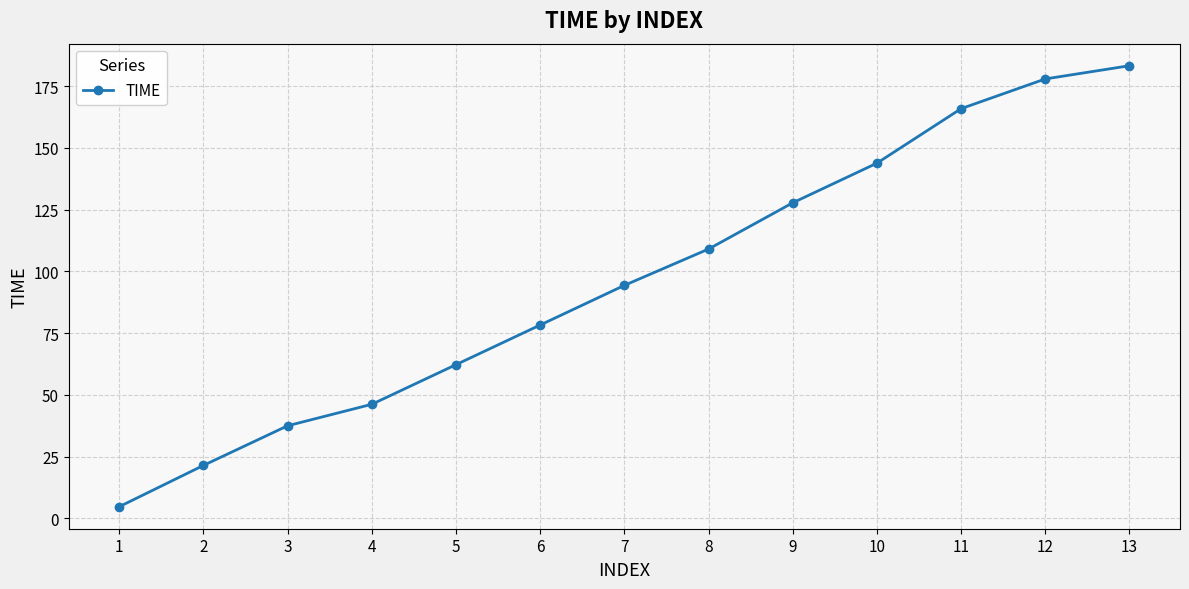

How many lines are shown in the chart?

1